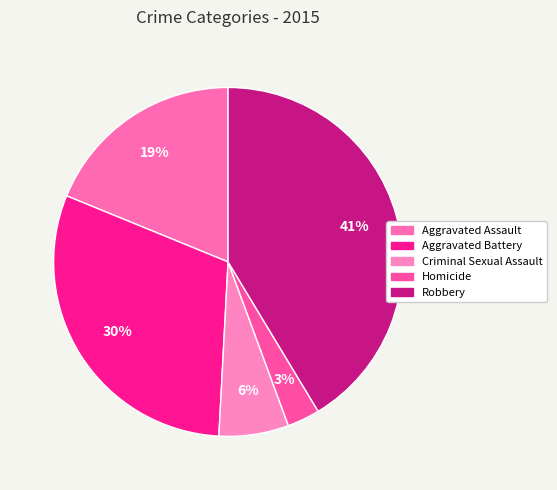

Rank the categories by value from lowest to highest.

Homicide, Criminal Sexual Assault, Aggravated Assault, Aggravated Battery, Robbery